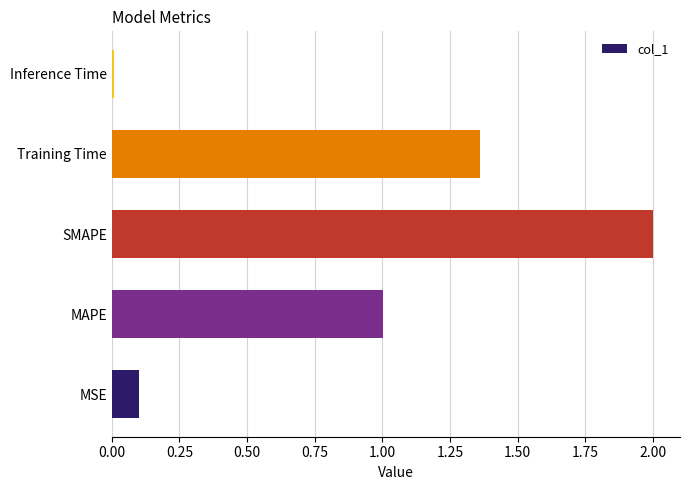

Are the bars grouped side by side (vs. stacked)?

No